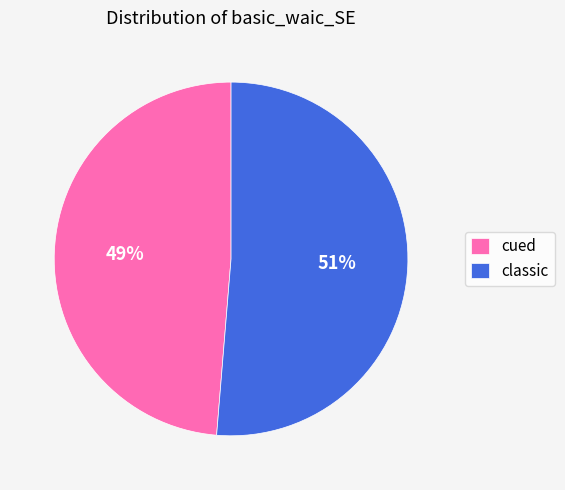

Which slice represents more than half of the pie?

classic